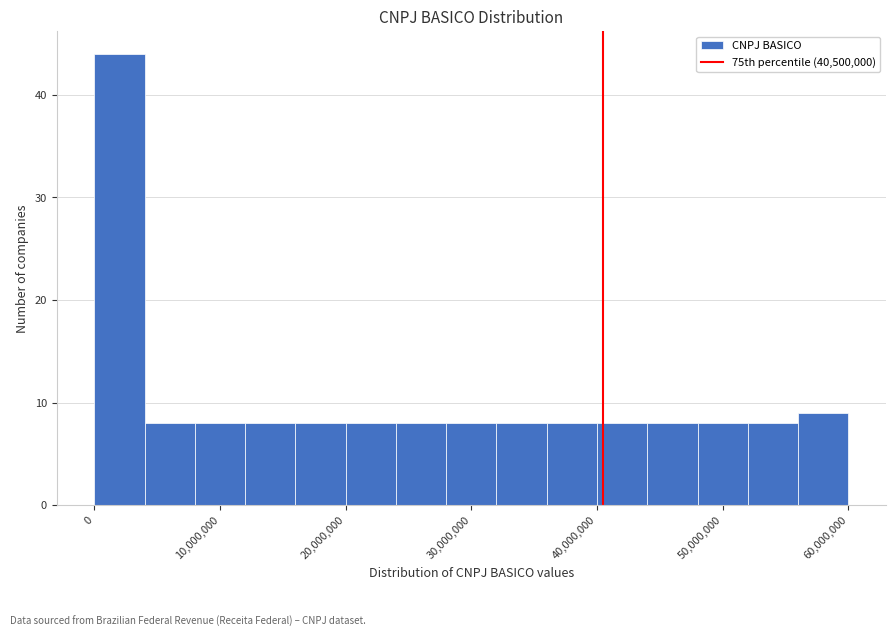

What is the height of the bar covering 44000000 to 48000000 on the x-axis? The values are not printed on the chart, so give them approximately, as read against the axis.

8